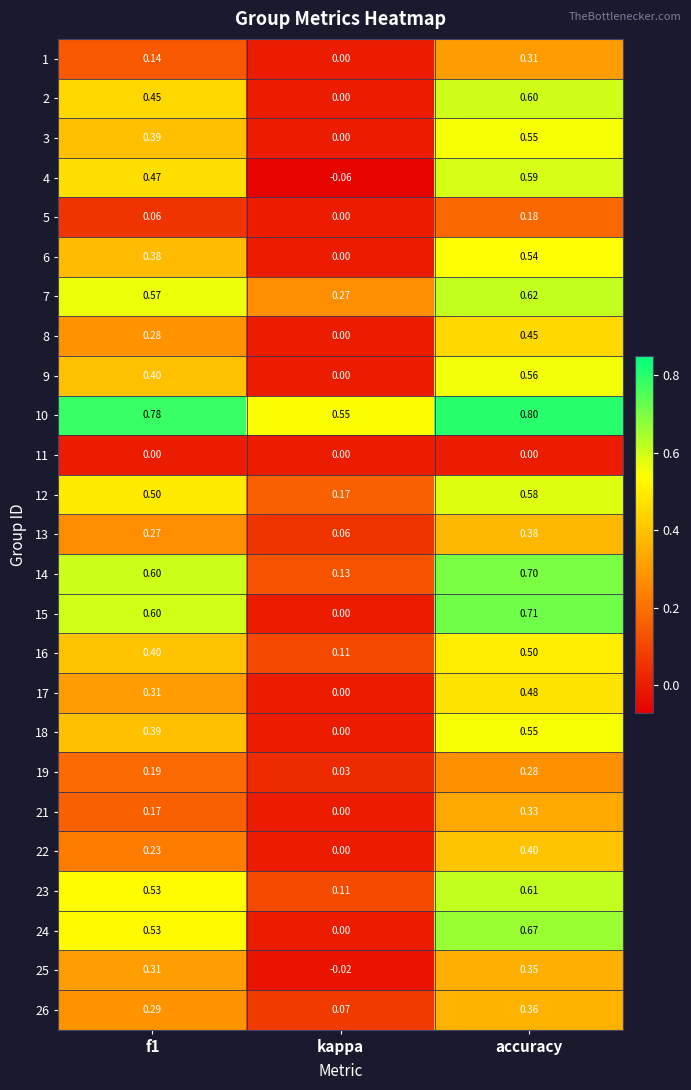

Where is 17 nearest to the value 0?

kappa